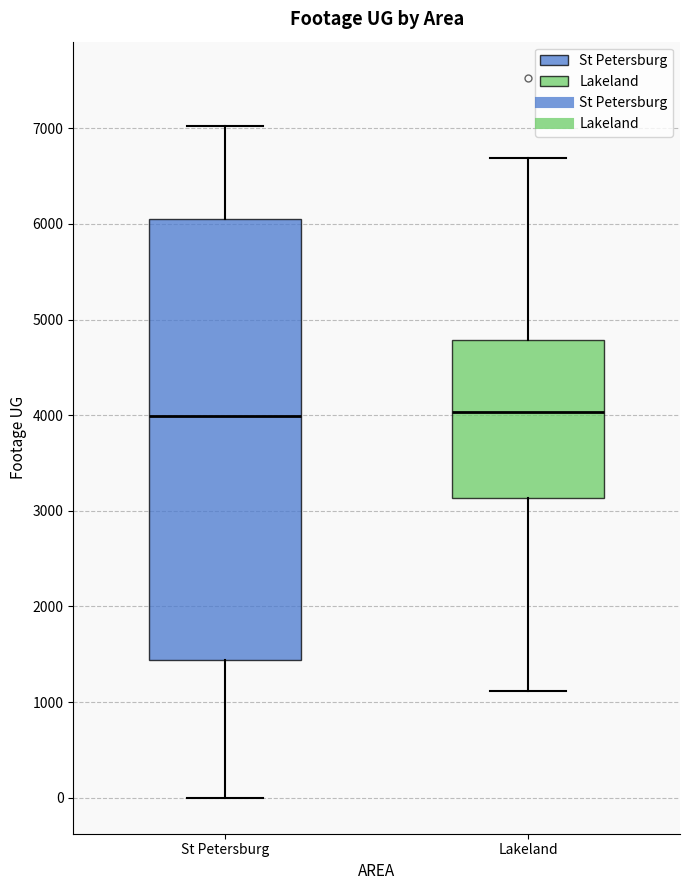

Which box is the tallest, from its lower edge to its upper edge?

St Petersburg